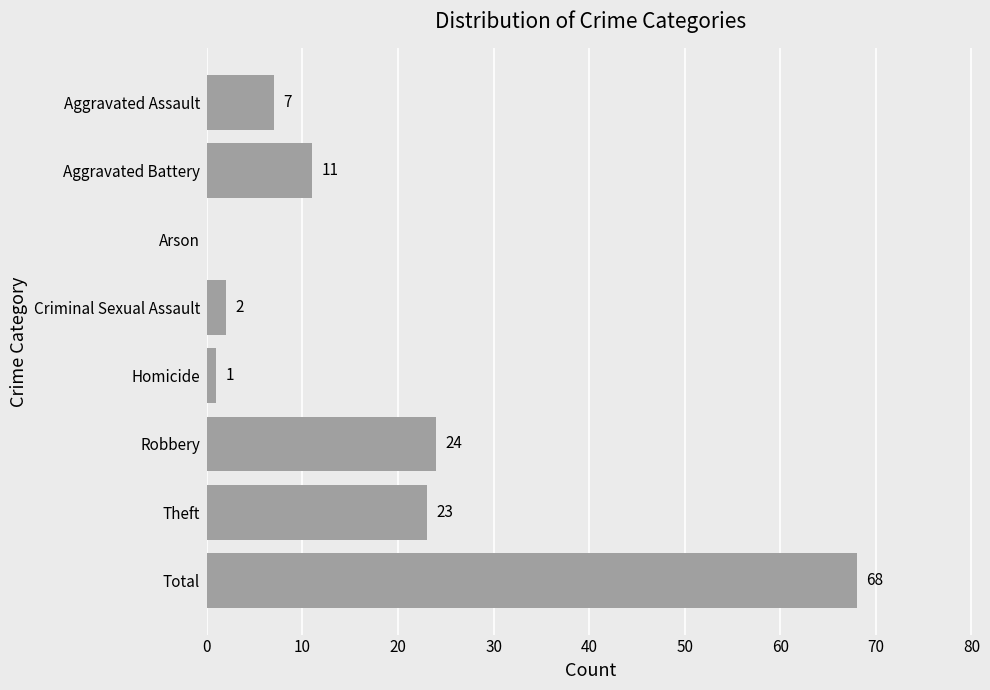

What is the sum of the values at Homicide and Aggravated Assault?

8